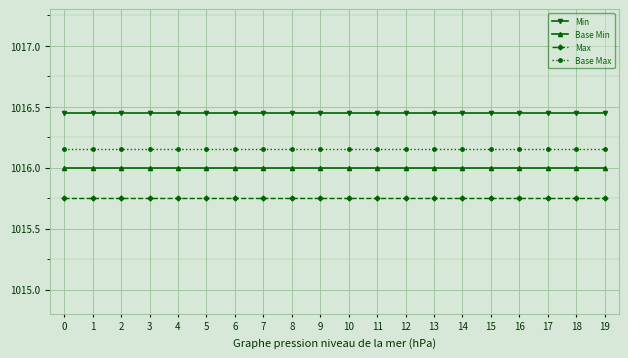

True or false: Base Min has a value of 1016.0 at 17.

True